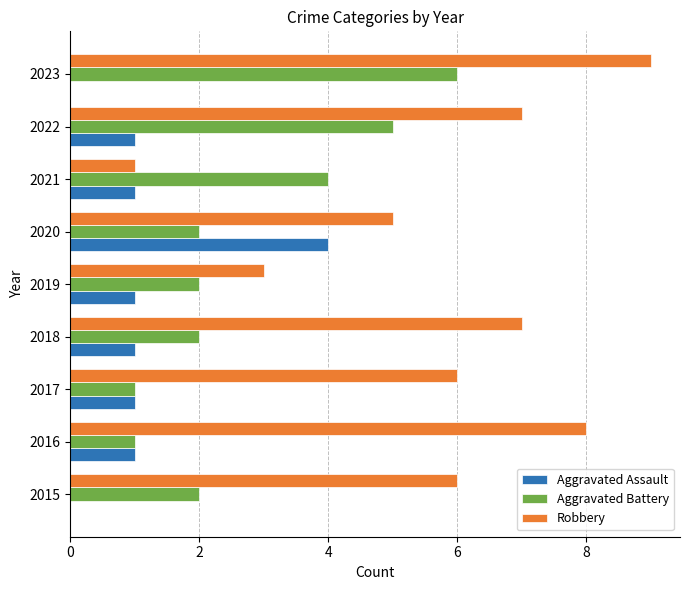

The Robbery series shows 8 at 2016. True or false?

True